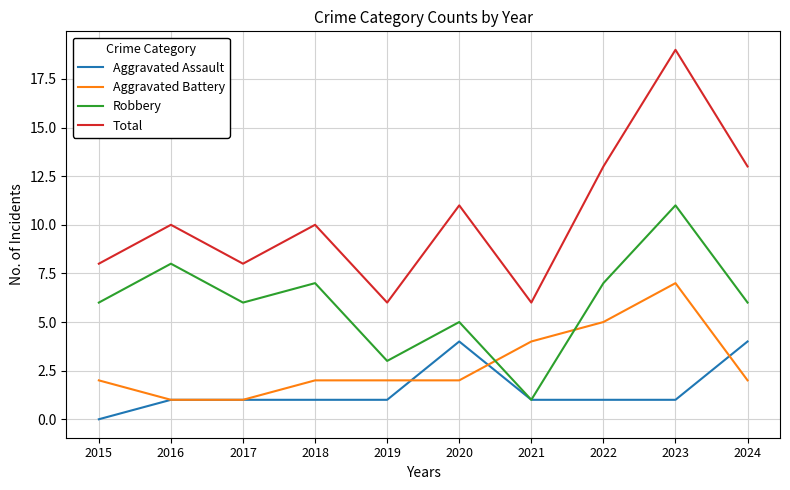

Which series has the largest total across all categories?

Total